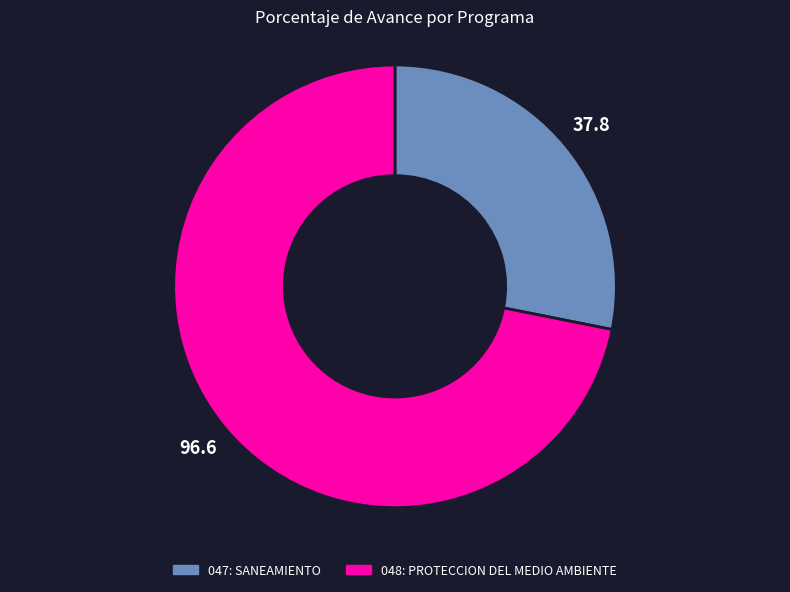

Which slice is the largest?

048: PROTECCION DEL MEDIO AMBIENTE